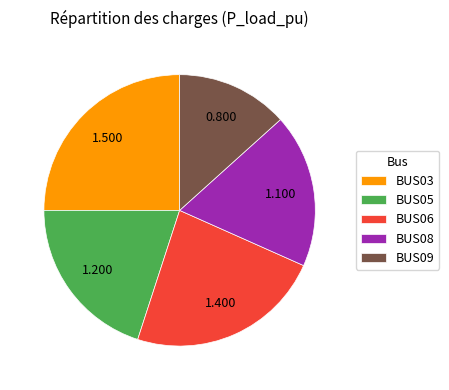

Is the sum of BUS08 and BUS03 greater than half?

No